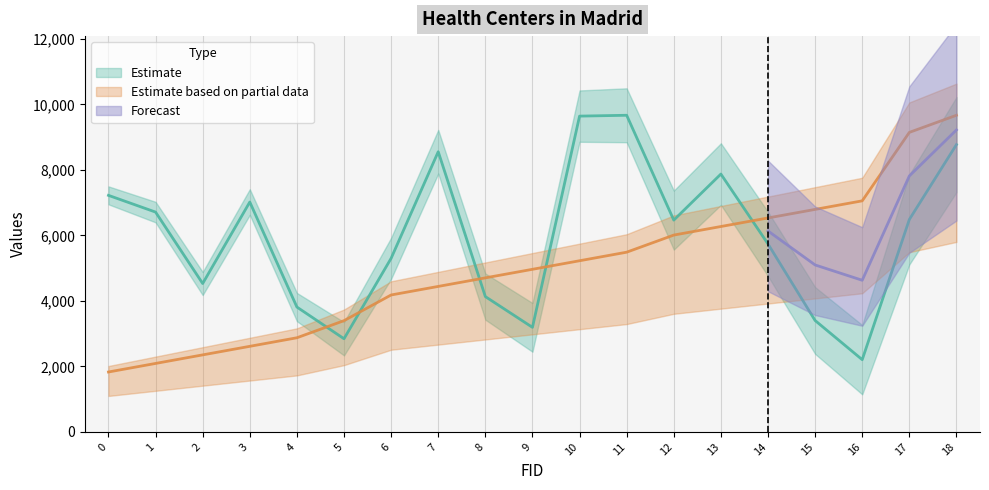

Rank the categories by OBJECTID value from highest to lowest.

18, 17, 16, 15, 14, 13, 12, 11, 10, 9, 8, 7, 6, 5, 4, 3, 2, 1, 0